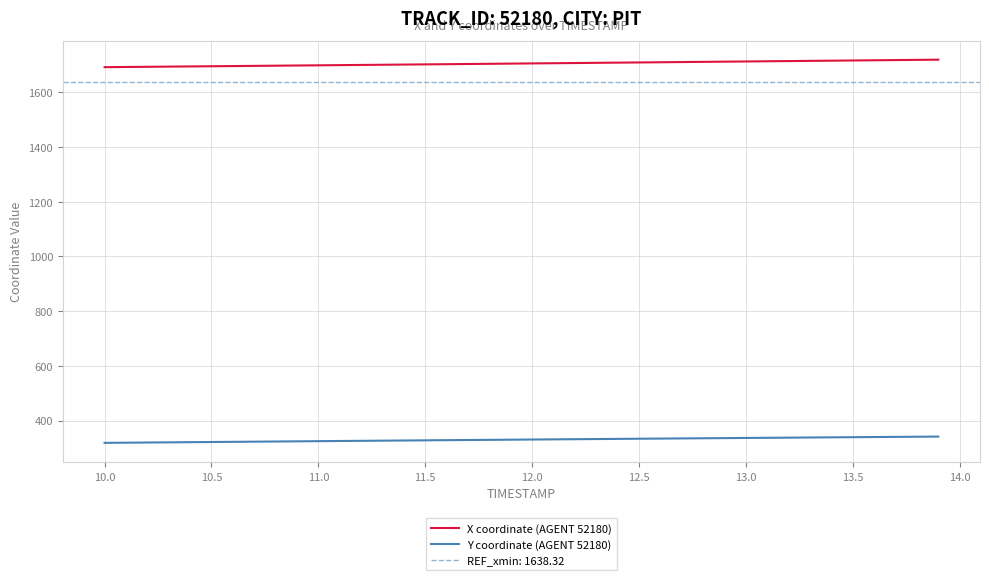

What is the minimum value for Y coordinate (AGENT 52180)?

318.2